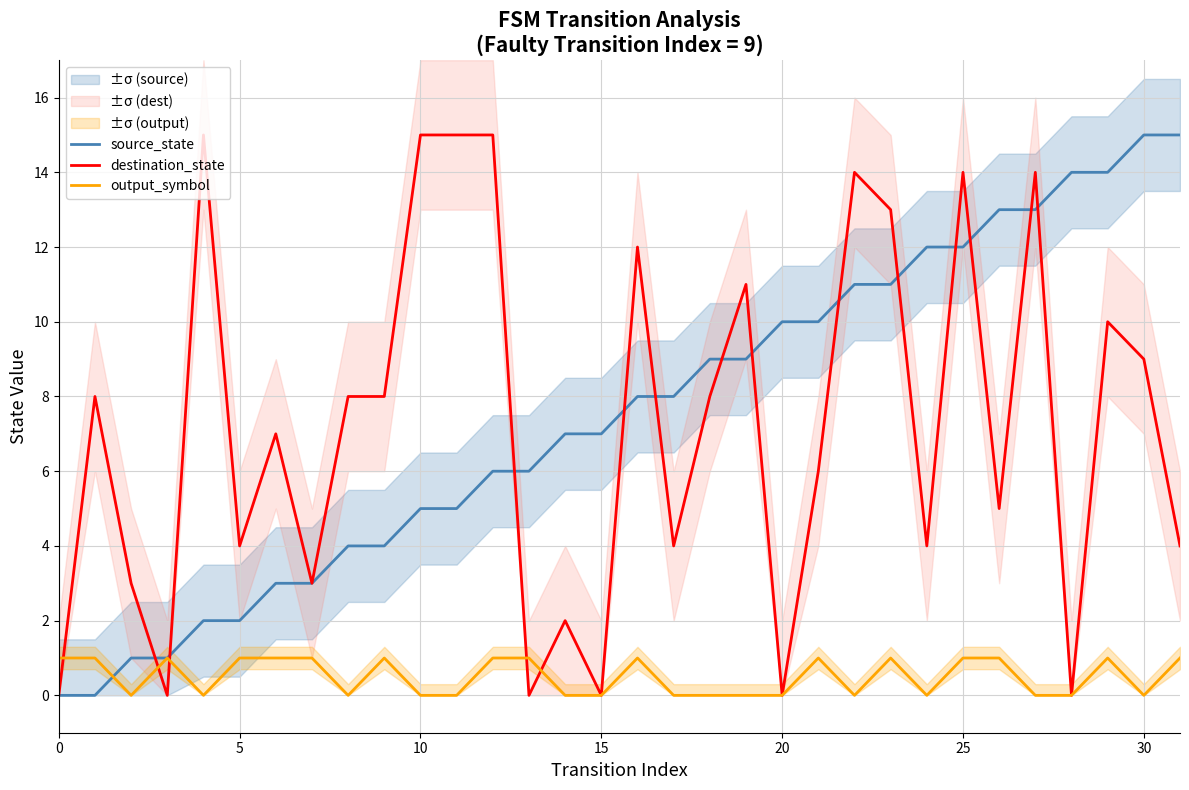

What are all the series names shown in the legend?

source_state, destination_state, output_symbol